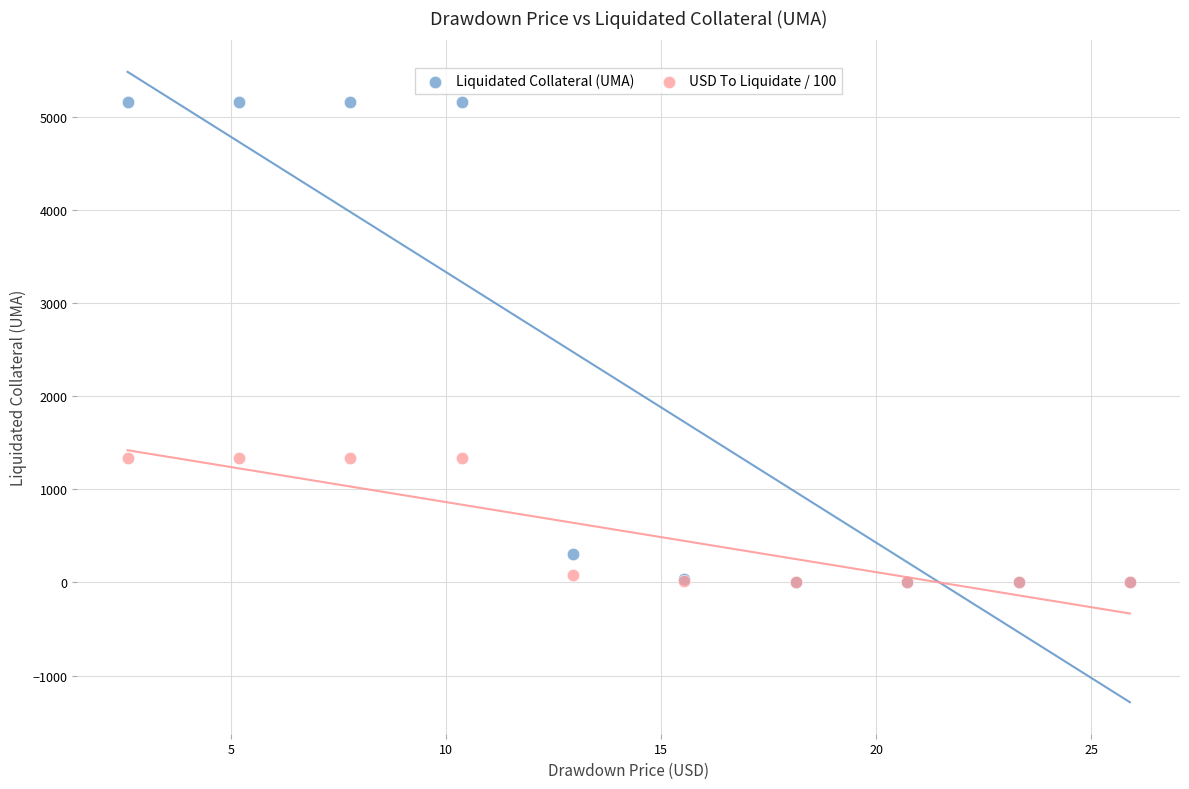

Which series has the largest Y range (max minus min)?

Liquidated Collateral (UMA)